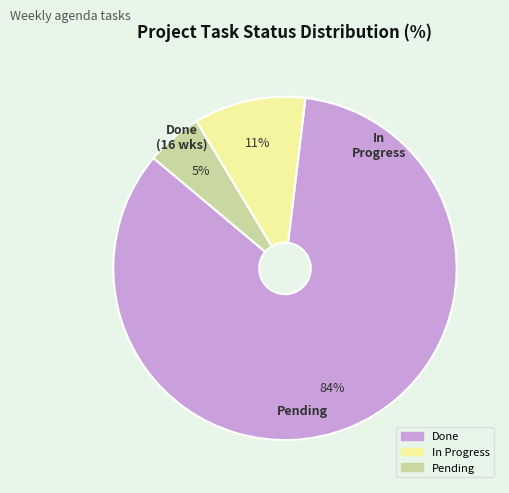

Does any single category account for the majority?

Yes